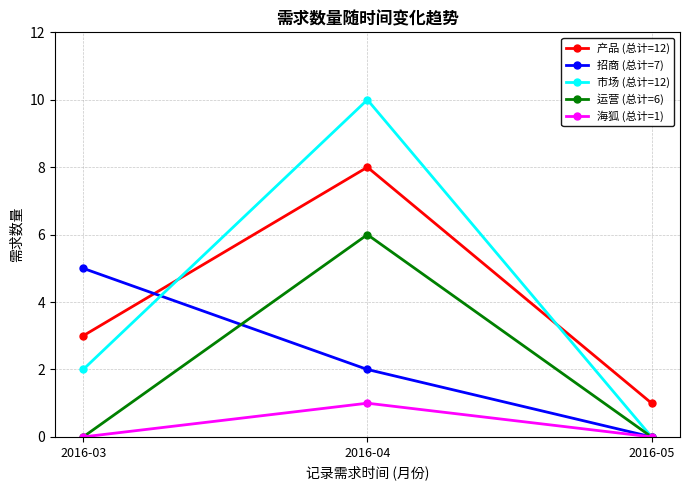

Does the chart have visible grid lines?

Yes